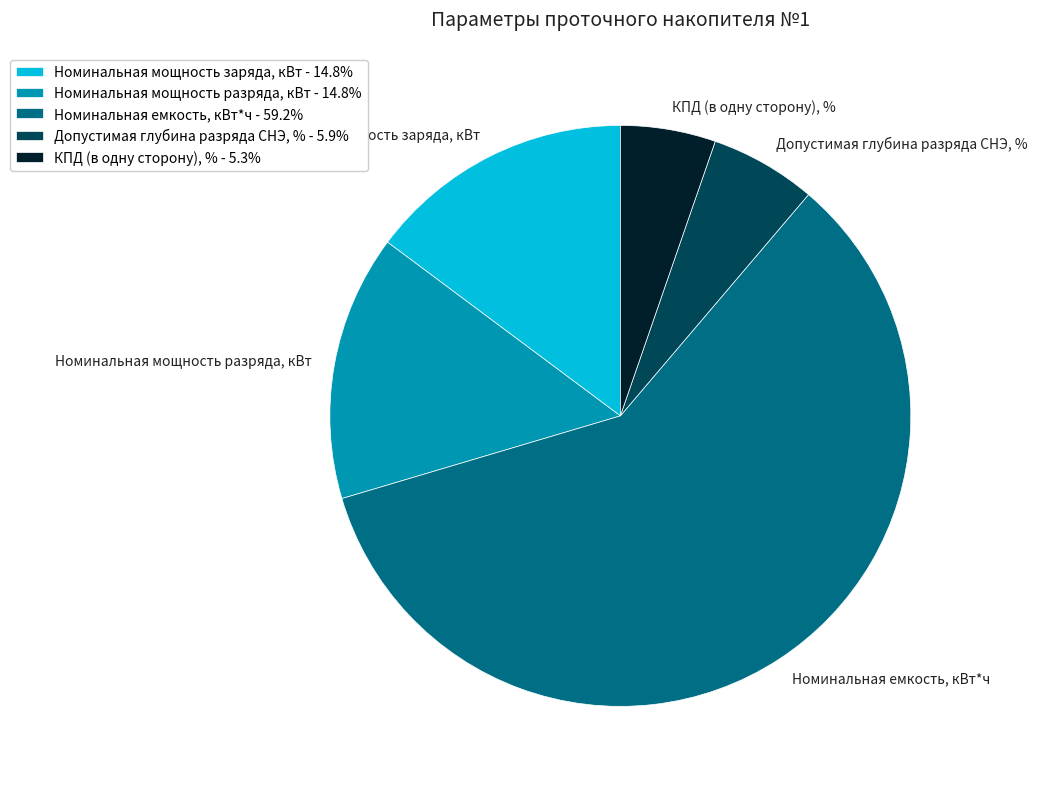

Does Номинальная мощность заряда, кВт represent more than half of the total?

No